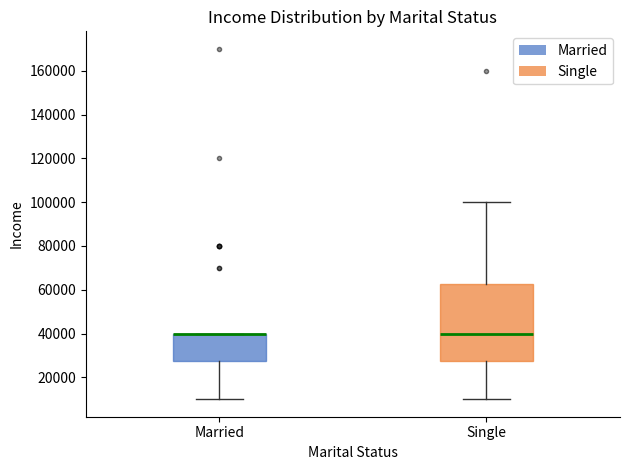

Which box is the tallest, from its lower edge to its upper edge?

Single